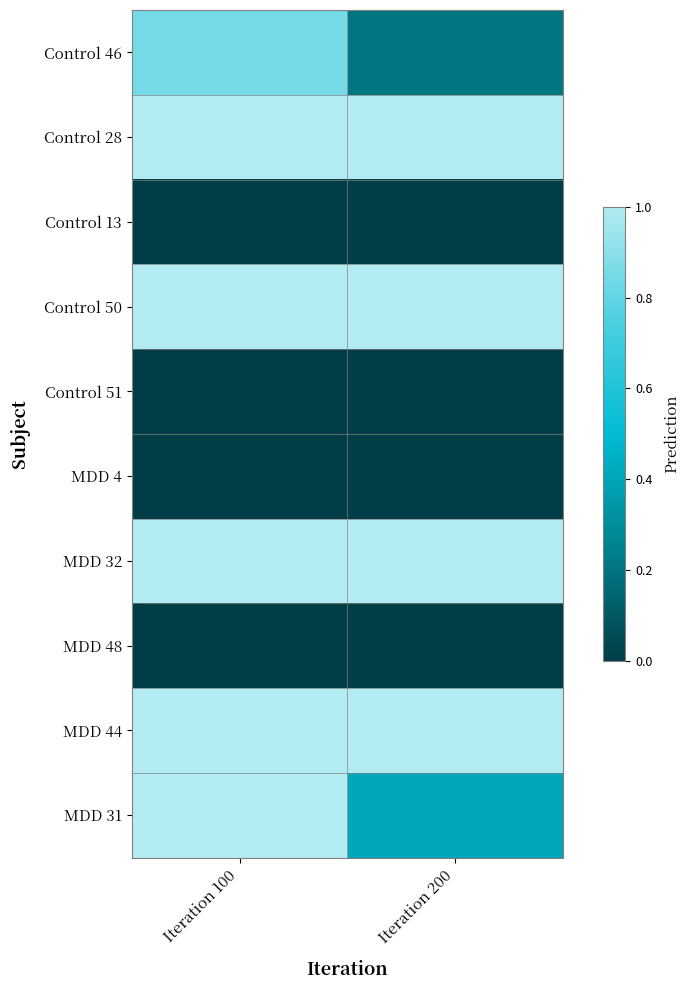

Reading left to right, extract all data points from this chart.

Control 46: Iteration 100=0.9	Iteration 200=0.2
Control 28: Iteration 100=1.0	Iteration 200=1.0
Control 13: Iteration 100=0.0	Iteration 200=0.0
Control 50: Iteration 100=1.0	Iteration 200=1.0
Control 51: Iteration 100=0.0	Iteration 200=0.0
MDD 4: Iteration 100=0.0	Iteration 200=0.0
MDD 32: Iteration 100=1.0	Iteration 200=1.0
MDD 48: Iteration 100=0.0	Iteration 200=0.0
MDD 44: Iteration 100=1.0	Iteration 200=1.0
MDD 31: Iteration 100=1.0	Iteration 200=0.4